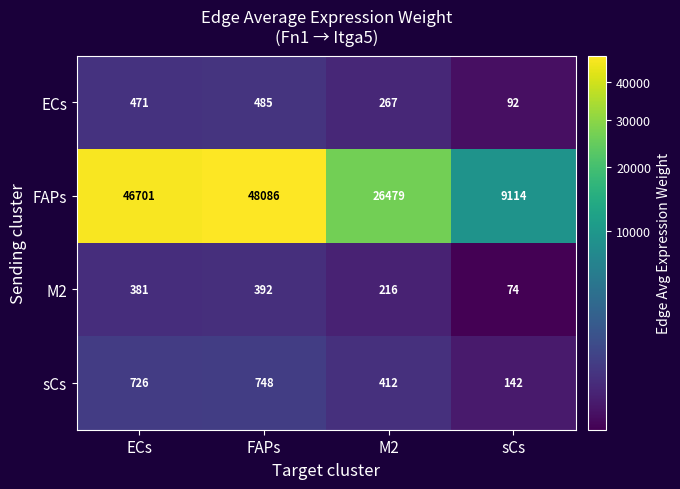

The value of FAPs at FAPs is 66466. True or false?

False